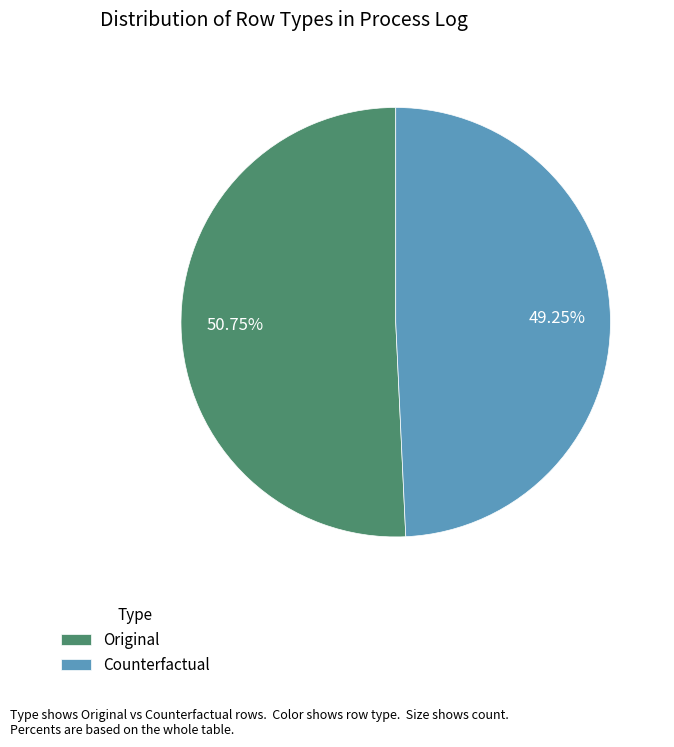

How many segments does this pie chart have?

2